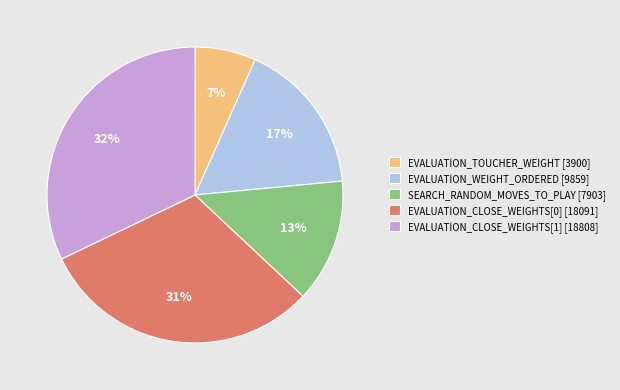

How many slices are in this pie chart?

5